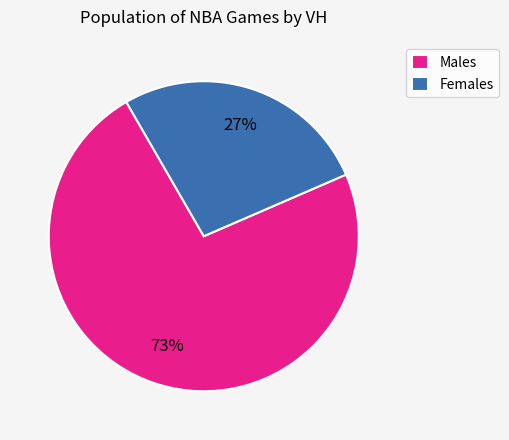

Rank the categories by value from lowest to highest.

Females, Males